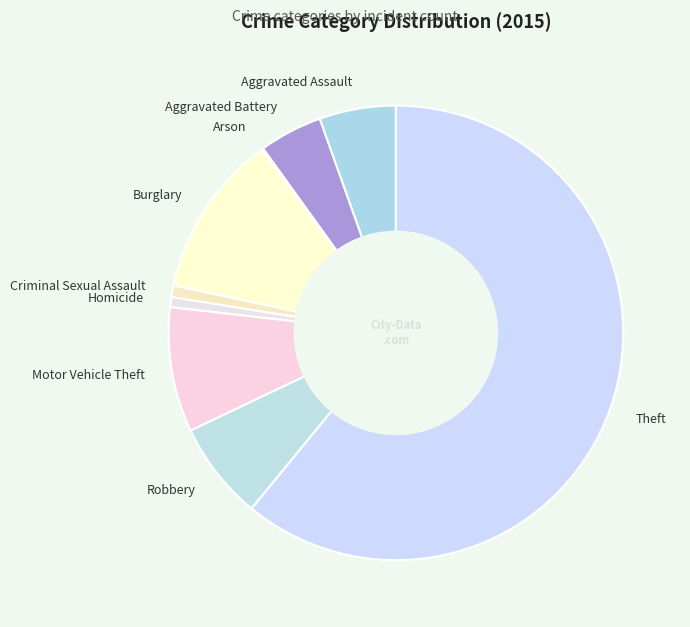

Is there a majority slice in this chart?

Yes